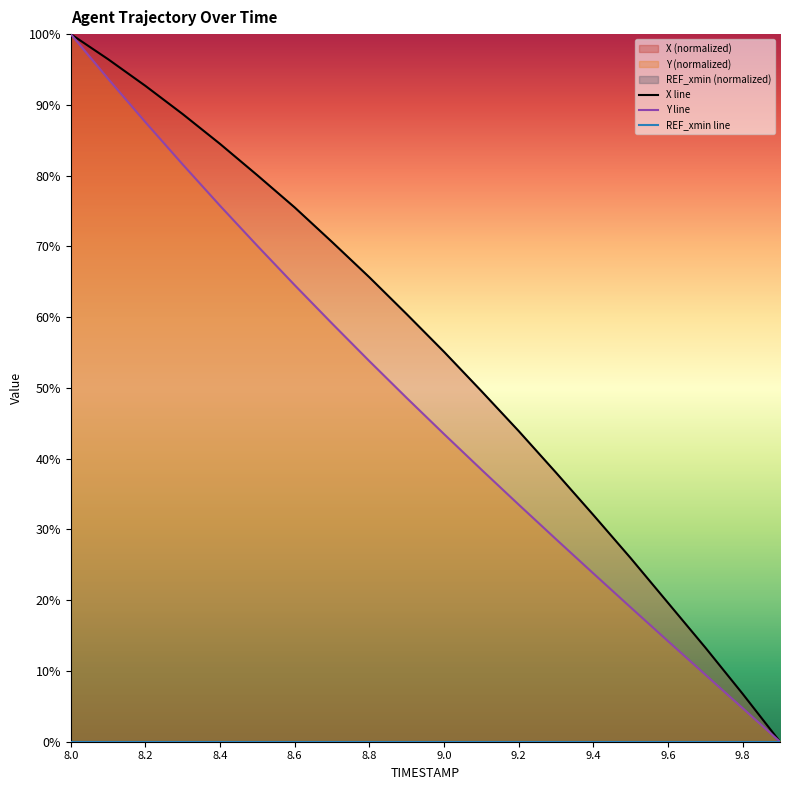

What is the sum of all X line values?

1098.8